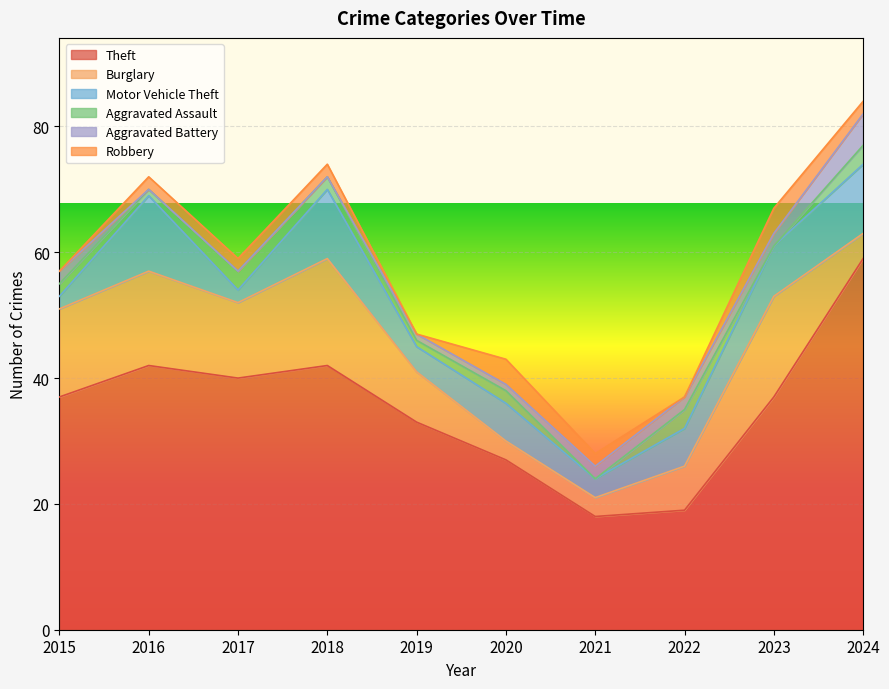

At which category is the sum across all series the highest?

2024